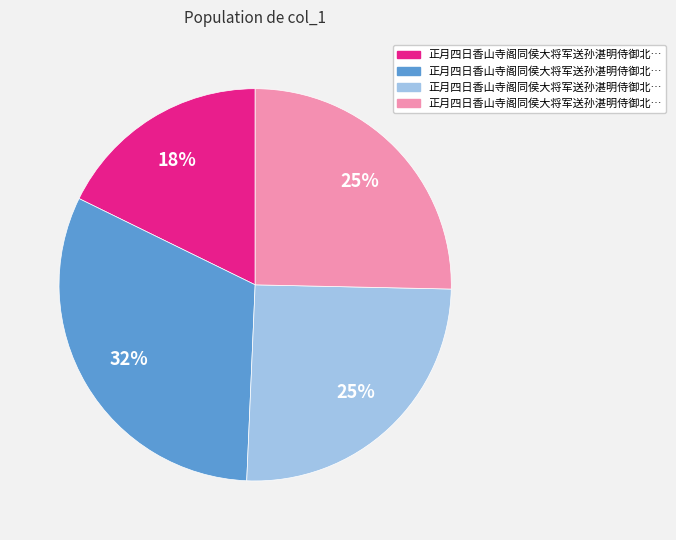

To the nearest percent, what is the average slice percentage?

25%